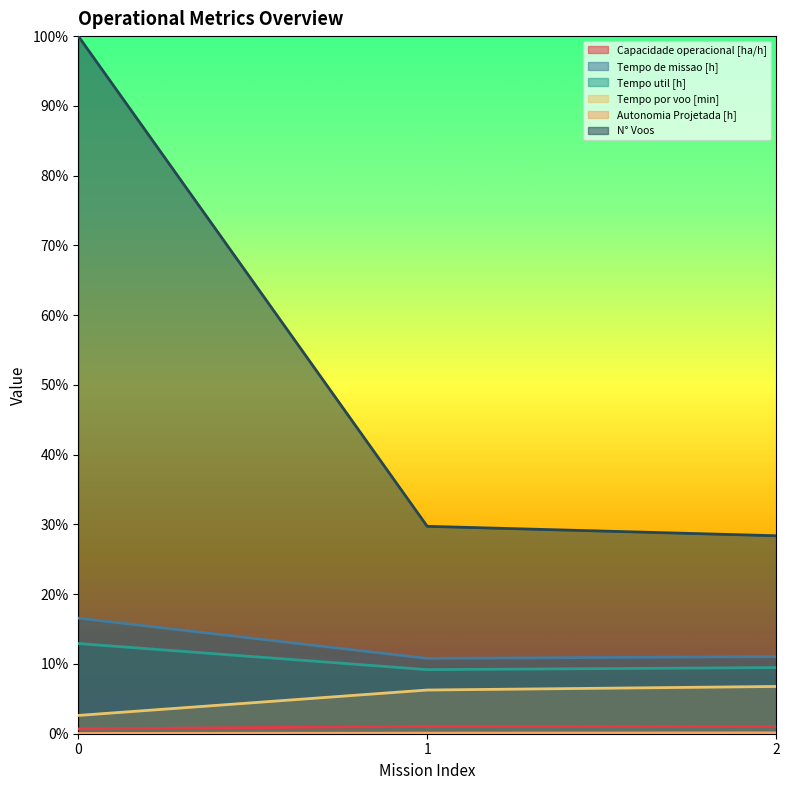

What are all the series names shown in the legend?

Capacidade operacional [ha/h], Tempo de missao [h], Tempo util [h], Tempo por voo [min], Autonomia Projetada [h], N° Voos